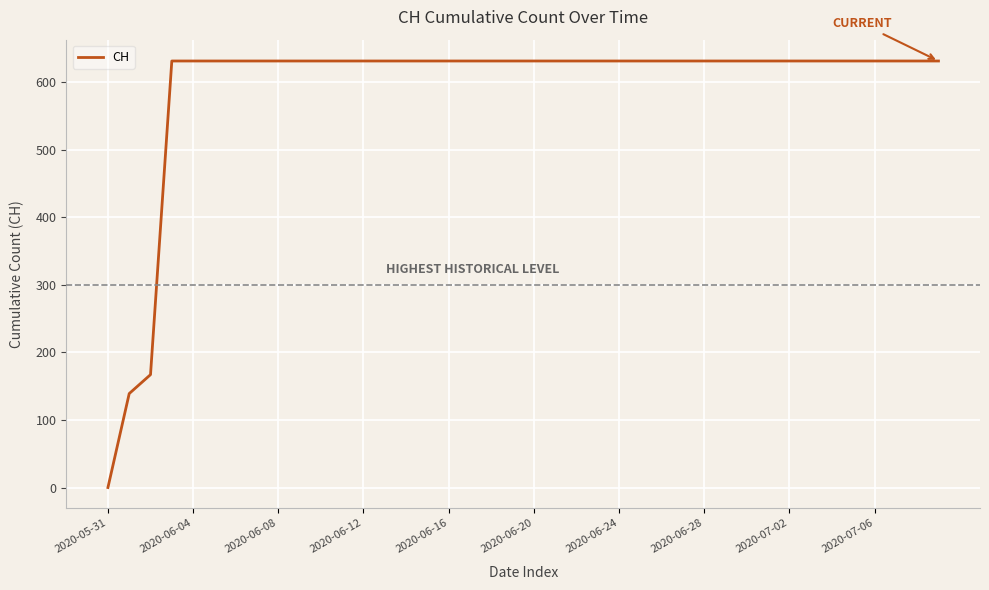

What is the greatest value displayed?

631